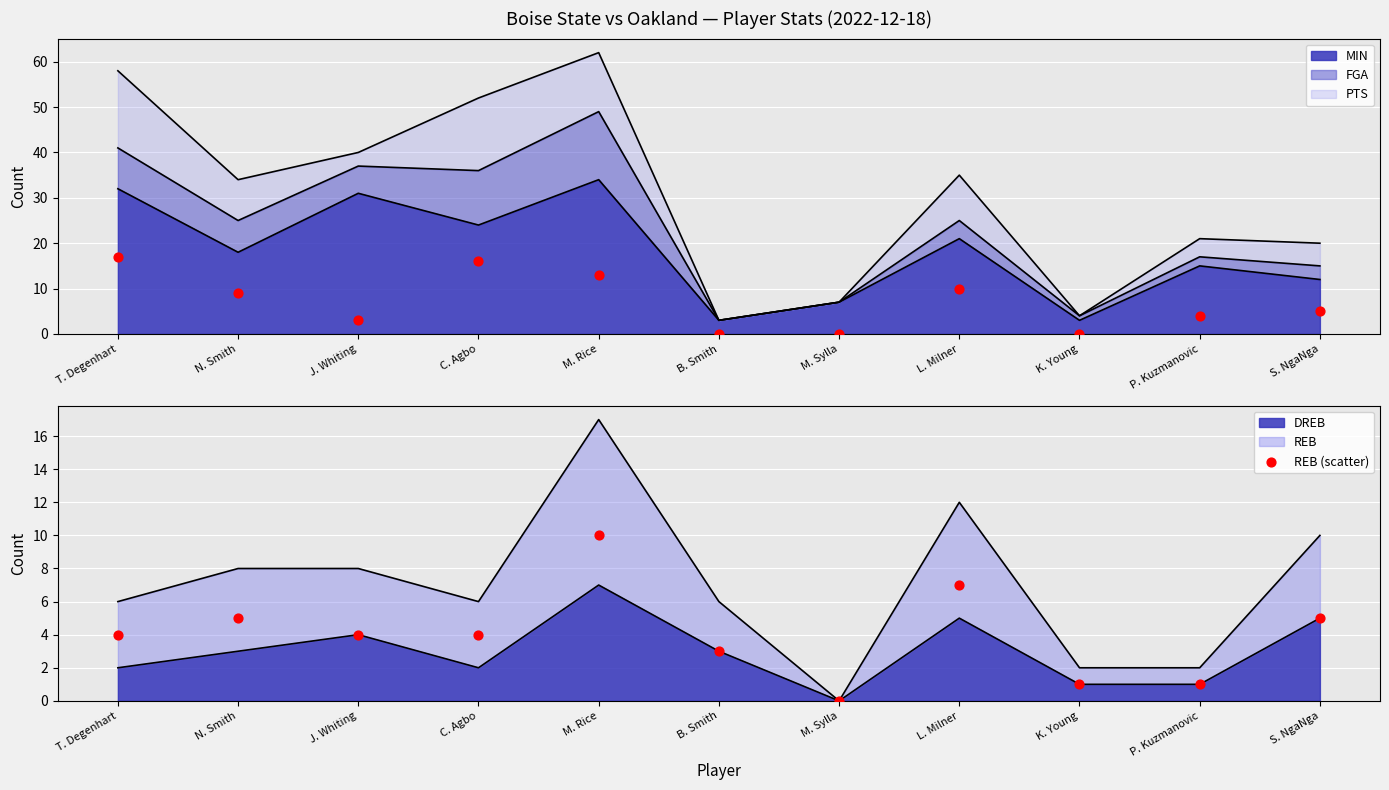

What is the total value across all series at B. Smith?

3